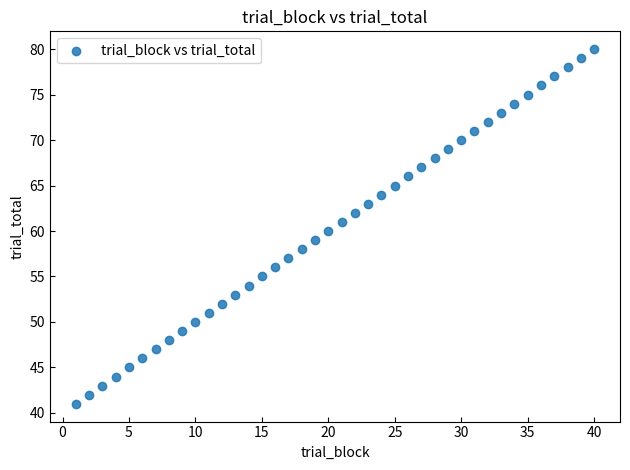

What is the range of Y values (max minus min)?

39